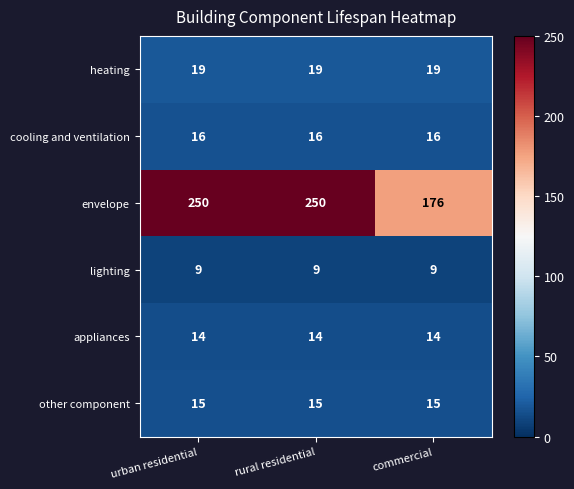

Reading right to left, transcribe all the data shown in this chart.

heating: commercial=19	rural residential=19	urban residential=19
cooling and ventilation: commercial=16	rural residential=16	urban residential=16
envelope: commercial=176	rural residential=250	urban residential=250
lighting: commercial=9	rural residential=9	urban residential=9
appliances: commercial=14	rural residential=14	urban residential=14
other component: commercial=15	rural residential=15	urban residential=15